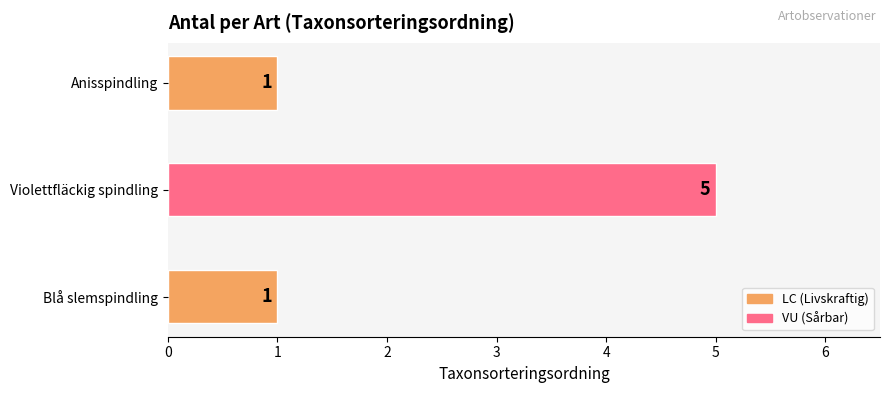

What is the sum of the values at Anisspindling and Violettfläckig spindling?

6